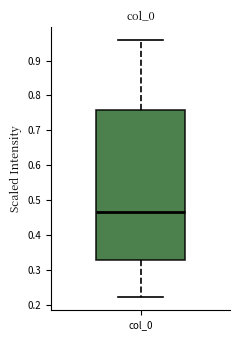

Transcribe this box plot: give where the median line is, the range the box spans, and where the two whiskers end, as read against the y-axis. The values are not printed on the chart, so give them approximately, as read against the axis.

median 0.47, box 0.33 to 0.76, whiskers 0.22 to 0.96